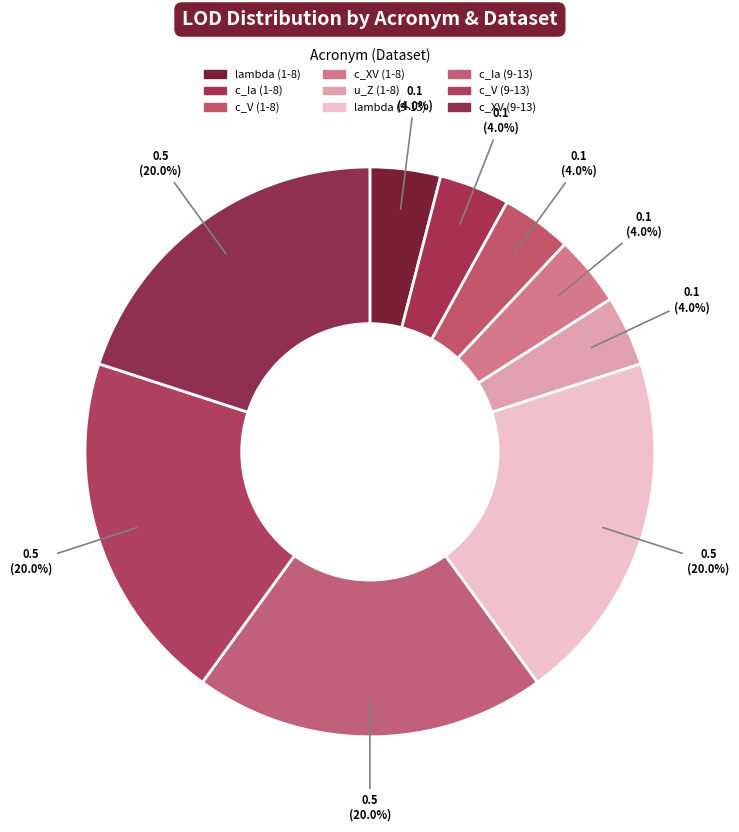

Rank the categories by value from highest to lowest.

lambda (9-13), c_Ia (9-13), c_V (9-13), c_XV (9-13), lambda (1-8), c_Ia (1-8), c_V (1-8), c_XV (1-8), u_Z (1-8)